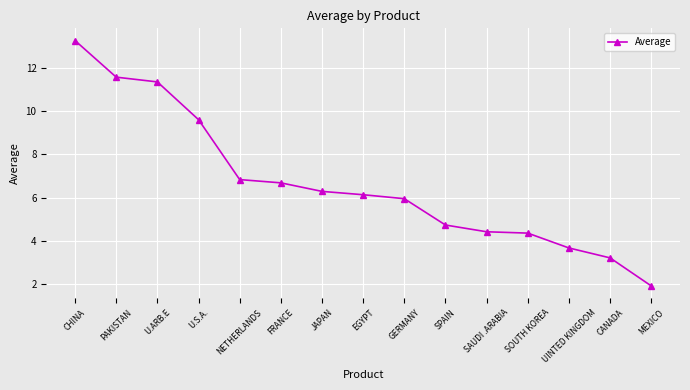

Read the value at FRANCE.

6.7